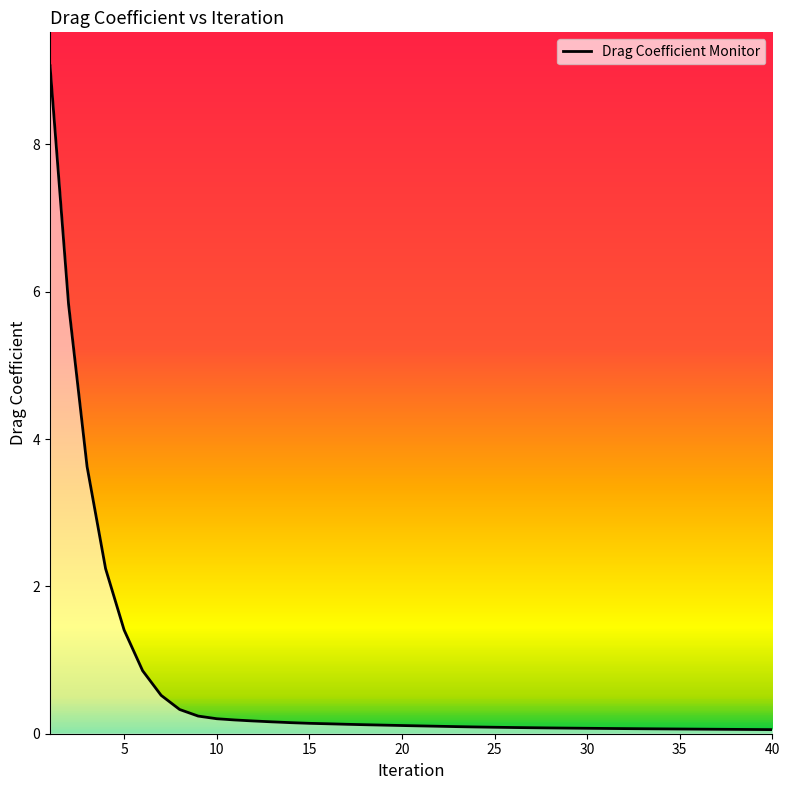

Does the chart display data point markers on the line(s)?

No